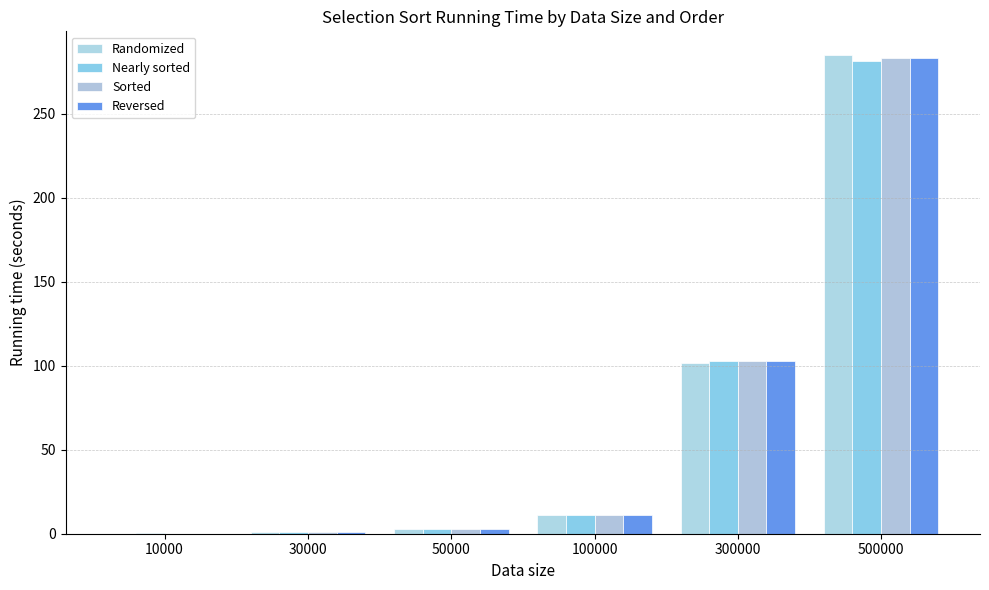

Does the chart contain stacked bars?

No